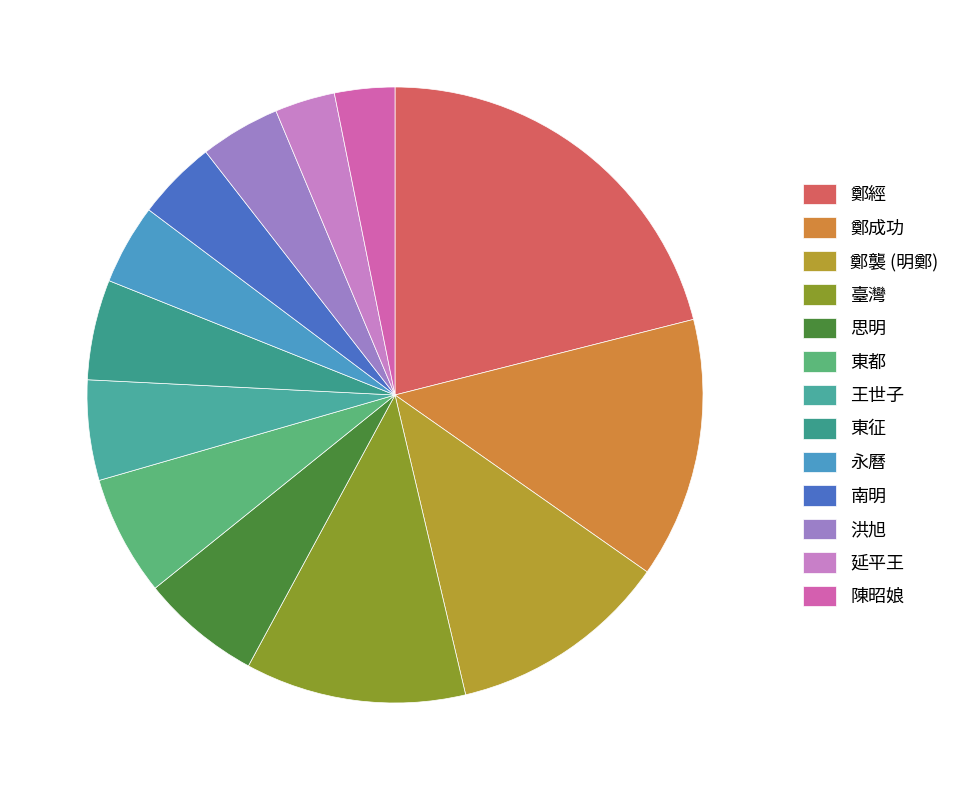

Do 思明 and 陳昭娘 together represent more than half of the pie?

No